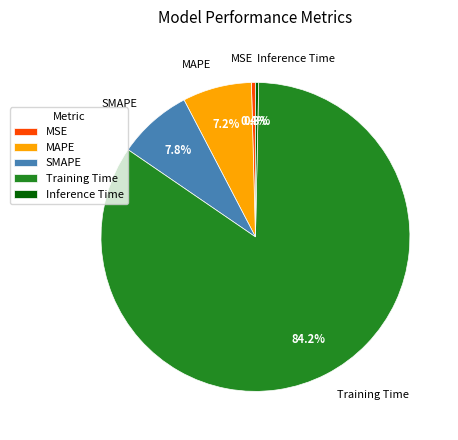

Which category has the biggest portion of the pie?

Training Time